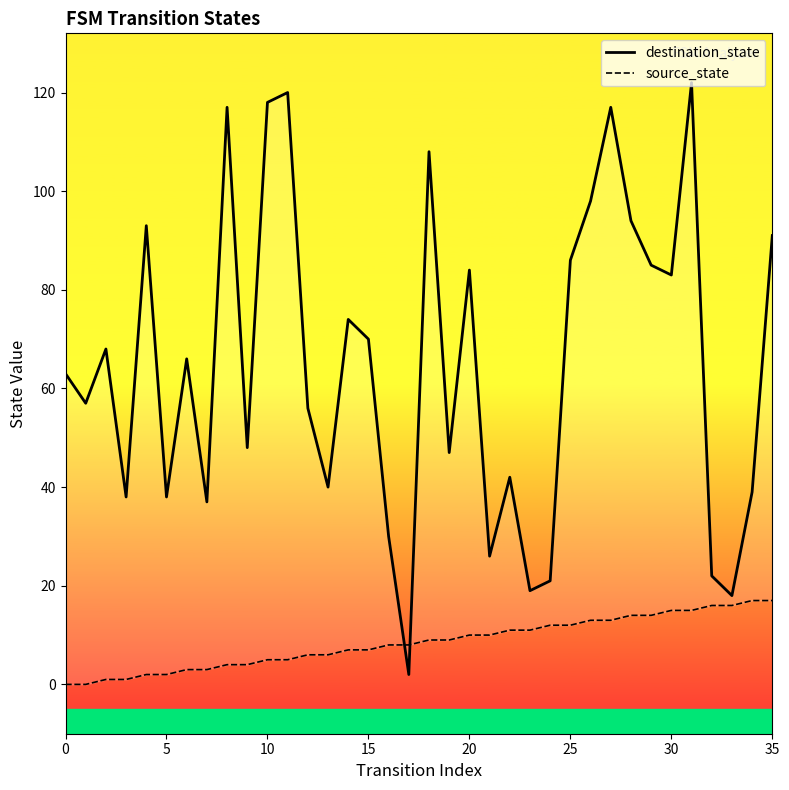

Is it true that destination_state equals 40 at 16?

False